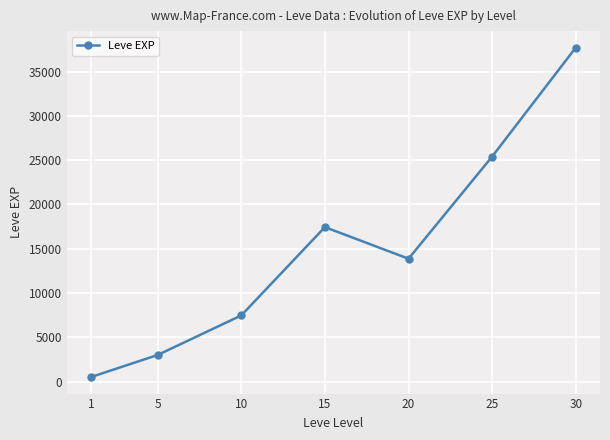

Count the number of categories in the chart.

7